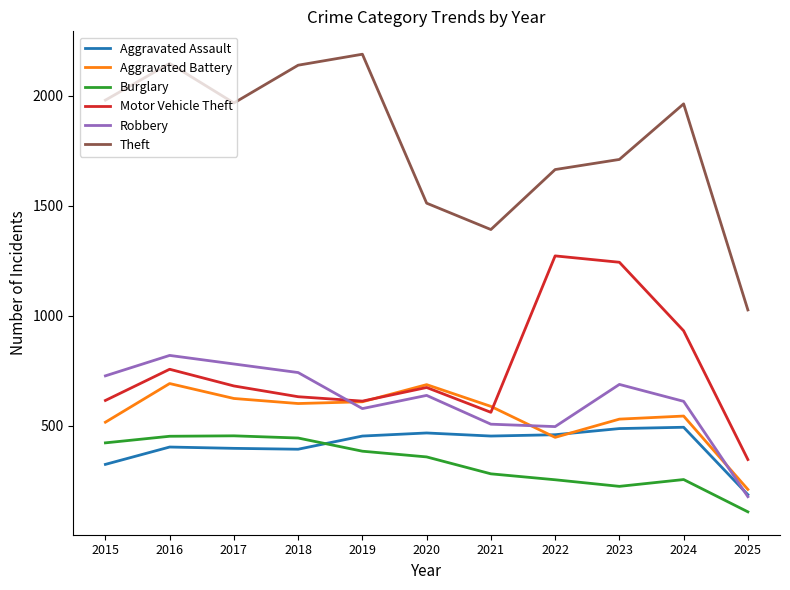

How many lines are shown in the chart?

6